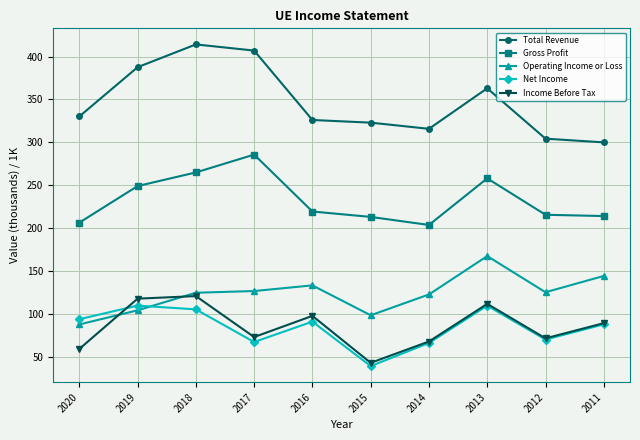

What is the maximum value shown in the chart?

414.2